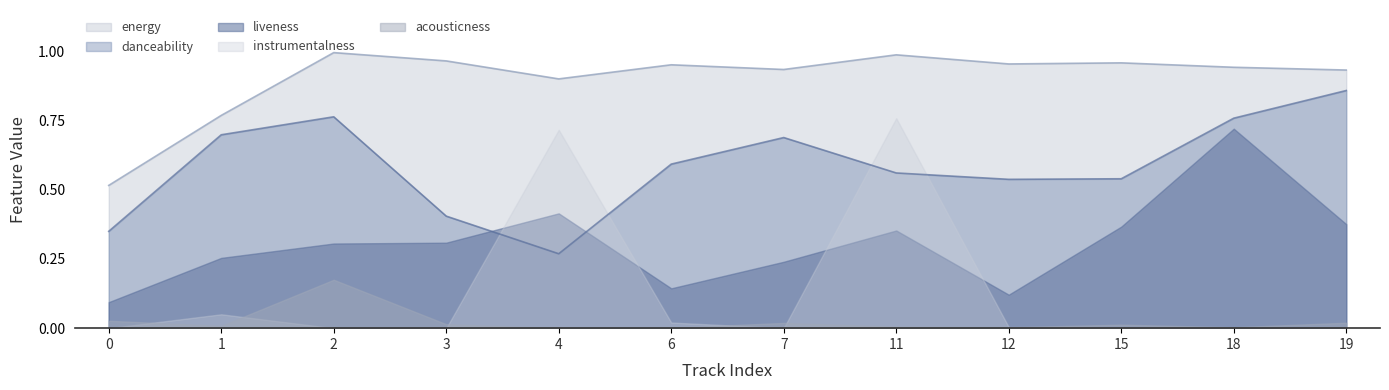

What is the spread (max minus min) of values at 7?

0.9